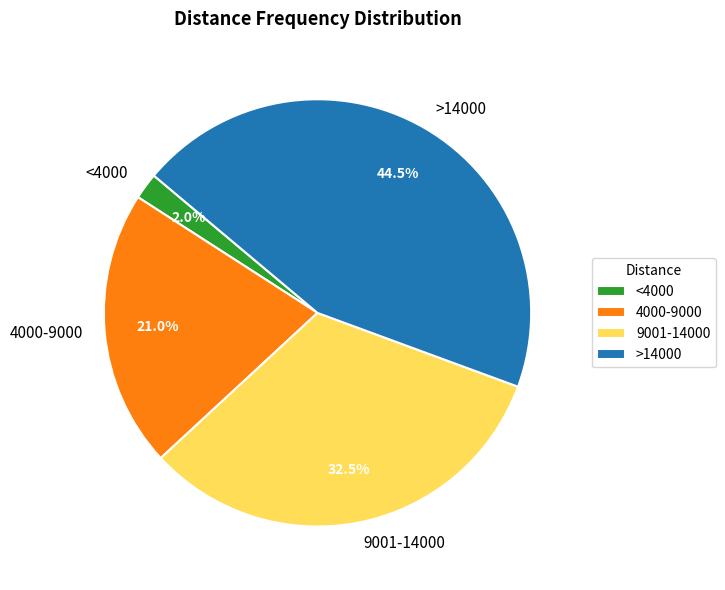

Does >14000 account for over 50% of the chart?

No